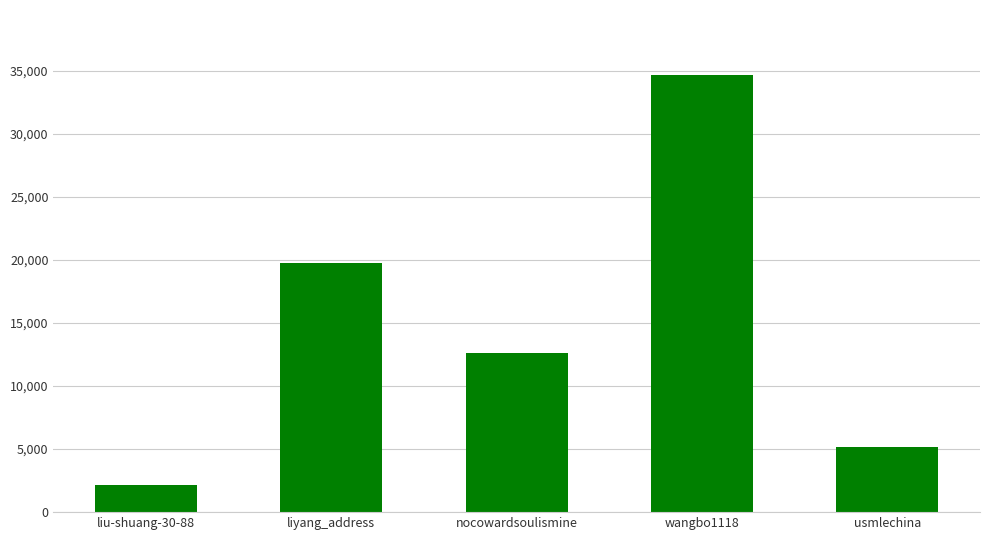

Rank the categories by value from lowest to highest.

liu-shuang-30-88, usmlechina, nocowardsoulismine, liyang_address, wangbo1118